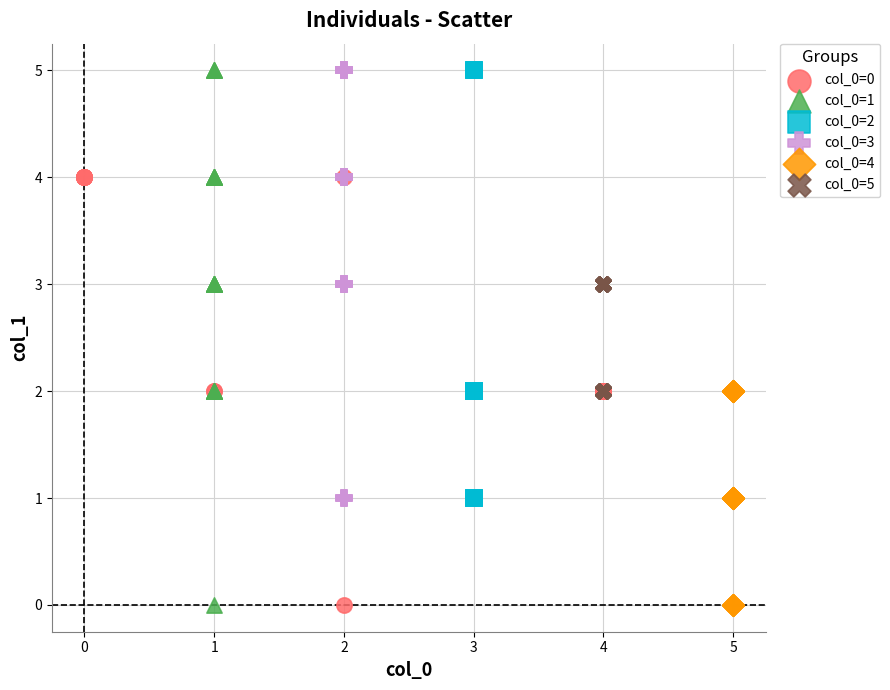

Which series has the largest Y range (max minus min)?

col_0=1